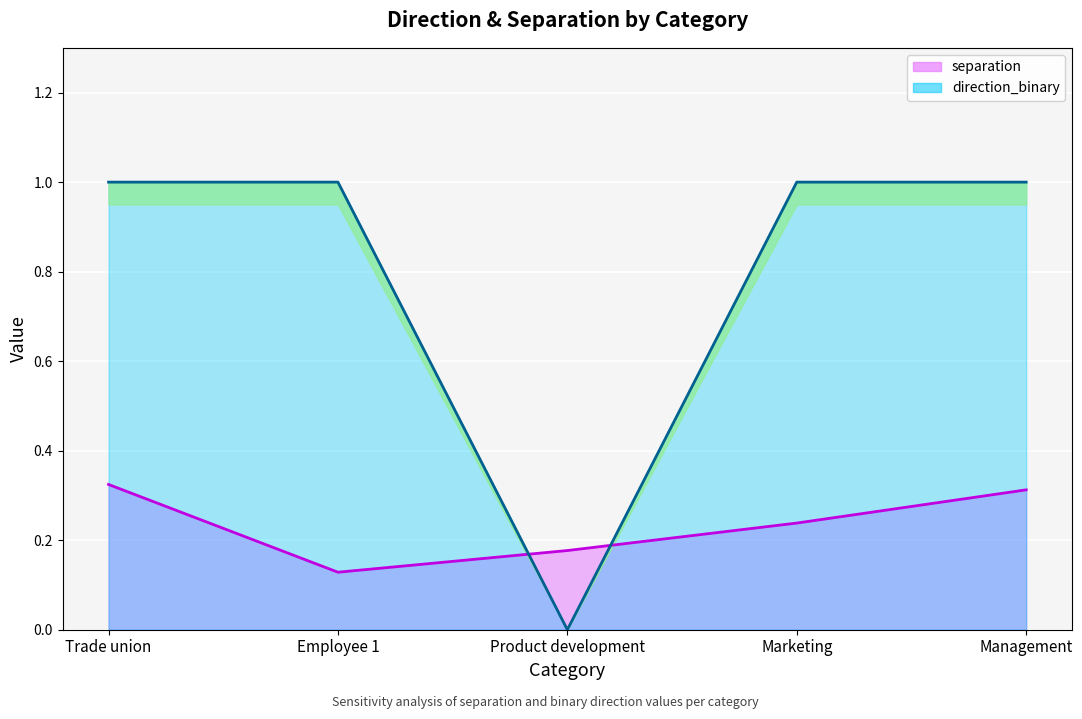

True or false: direction_binary and separation intersect in this chart.

True